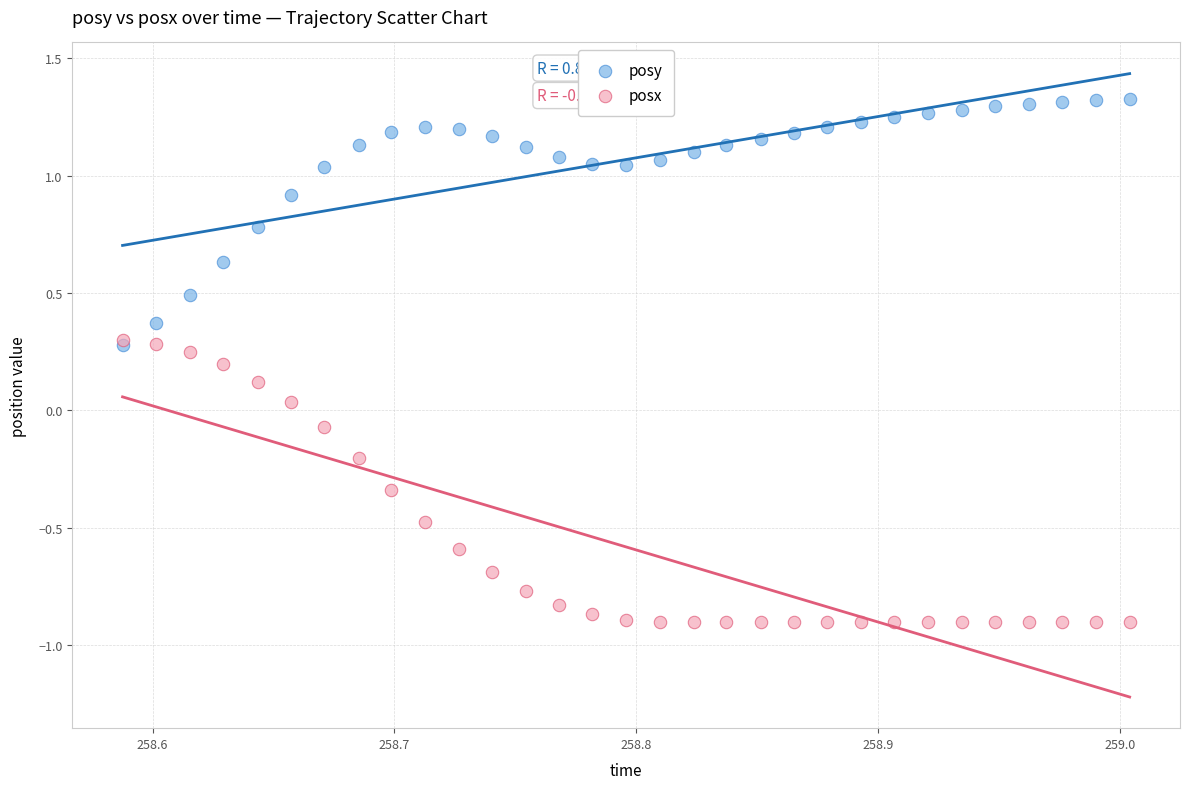

In the posy series, what Y value is closest to 0?

0.3